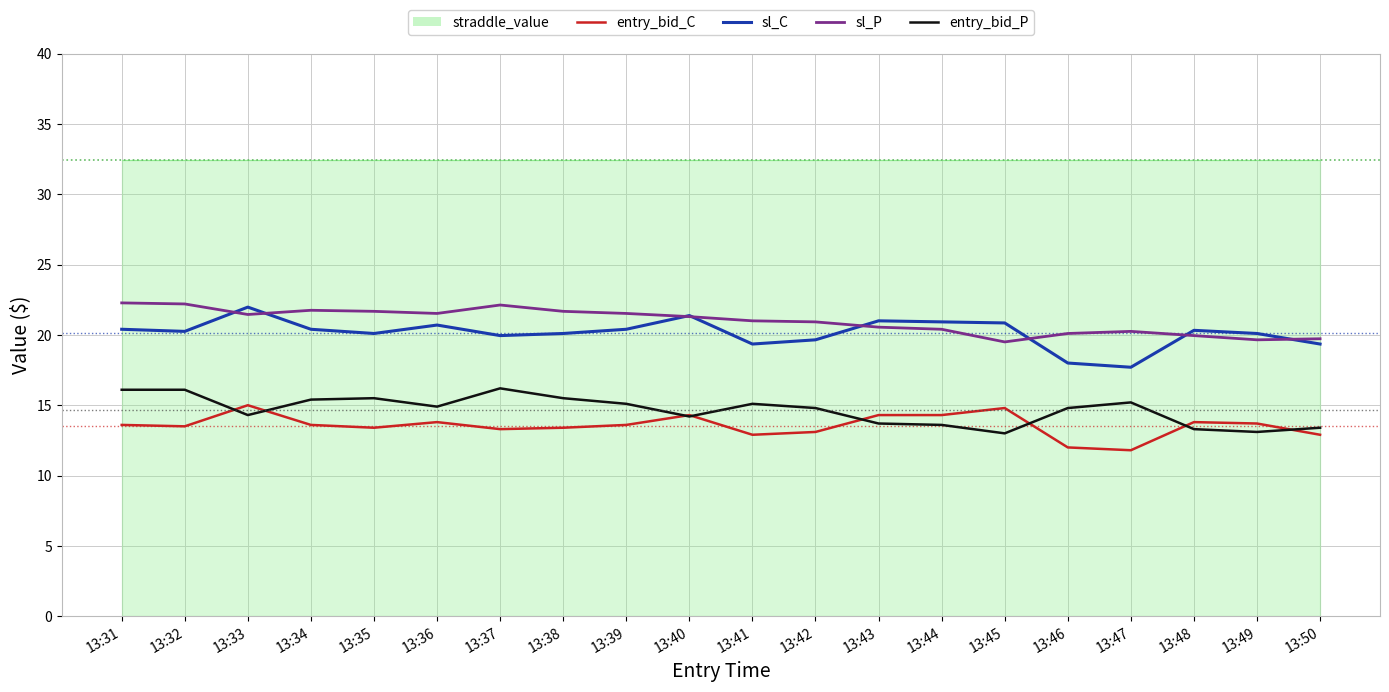

Reading right to left, list all the values displayed in this chart.

sl_C: 19.4	20.1	20.3	17.7	18.0	20.9	20.9	21.0	19.6	19.4	21.4	20.4	20.1	19.9	20.7	20.1	20.4	22.0	20.2	20.4
sl_P: 19.7	19.6	19.9	20.2	20.1	19.5	20.4	20.6	20.9	21.0	21.3	21.5	21.7	22.1	21.5	21.7	21.8	21.4	22.2	22.3
entry_bid_C: 12.9	13.7	13.8	11.8	12.0	14.8	14.3	14.3	13.1	12.9	14.3	13.6	13.4	13.3	13.8	13.4	13.6	15.0	13.5	13.6
entry_bid_P: 13.4	13.1	13.3	15.2	14.8	13.0	13.6	13.7	14.8	15.1	14.2	15.1	15.5	16.2	14.9	15.5	15.4	14.3	16.1	16.1